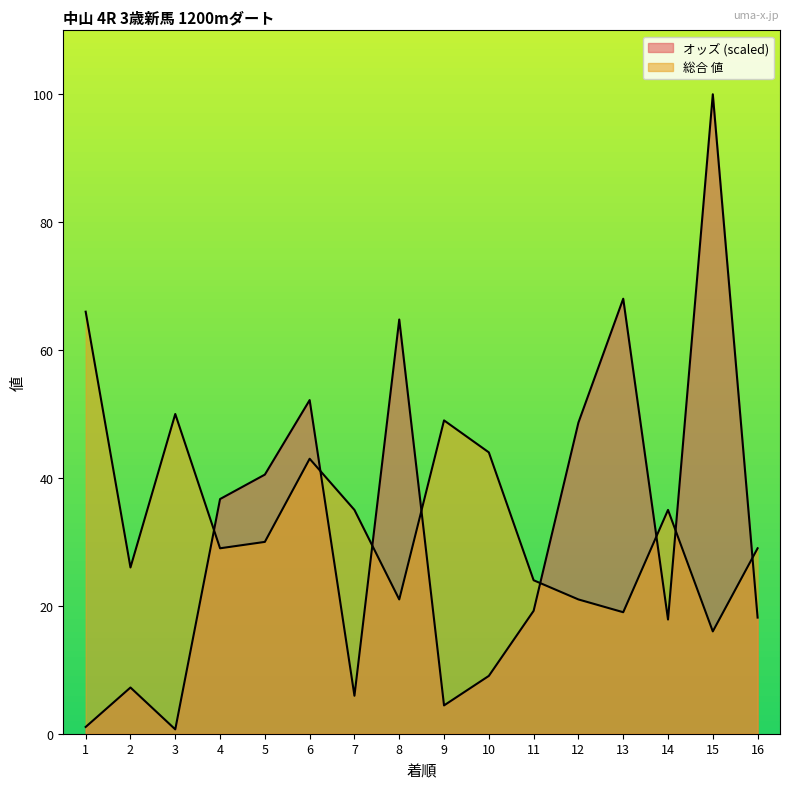

How many interior local valleys does the オッズ series have?

4